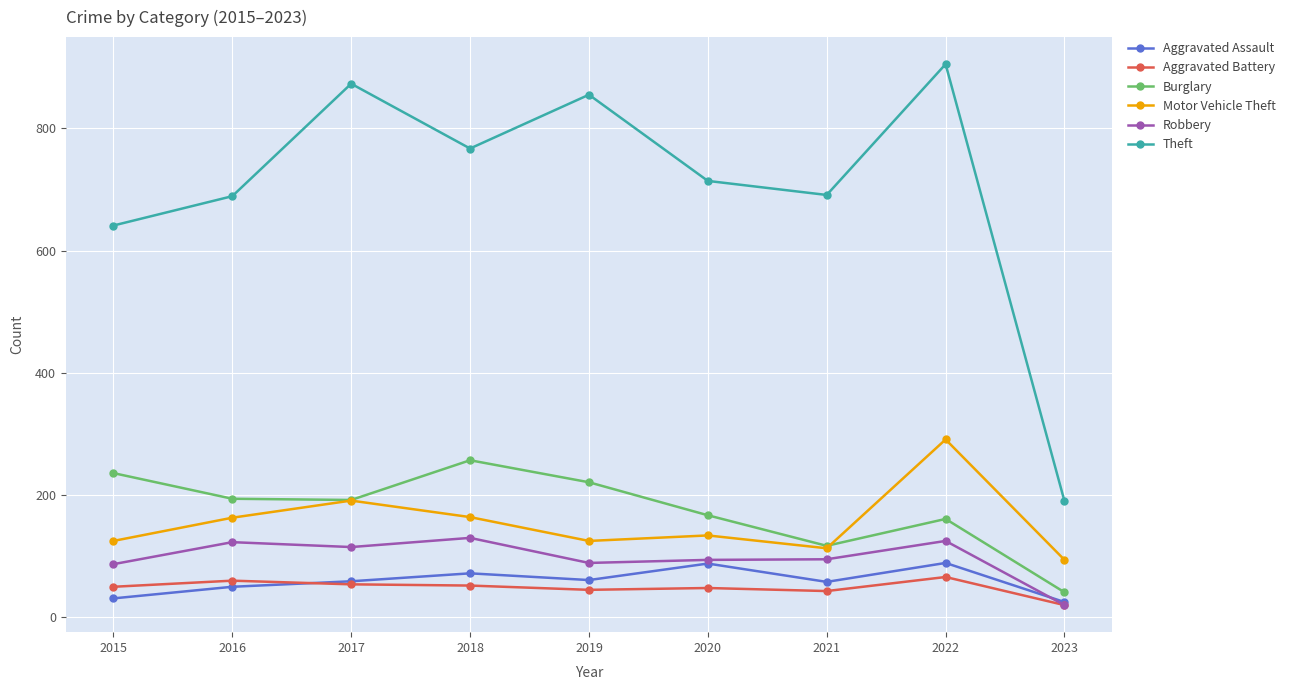

Which category has the highest value in the Burglary series?

2018